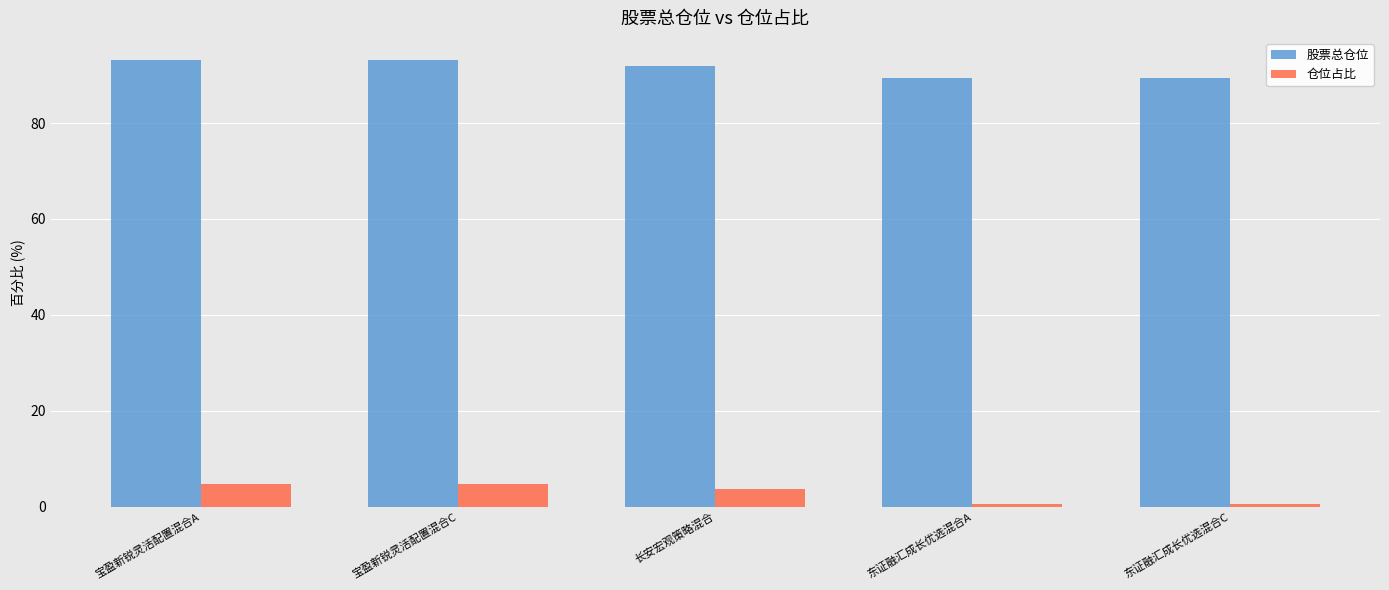

Which series has the widest spread of values?

仓位占比